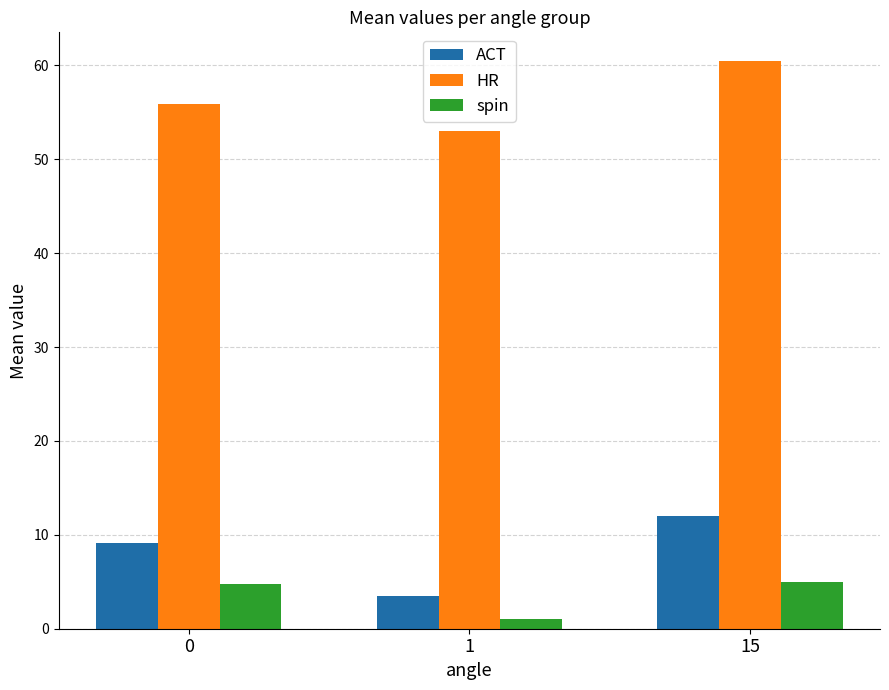

What is the minimum value for HR?

53.0